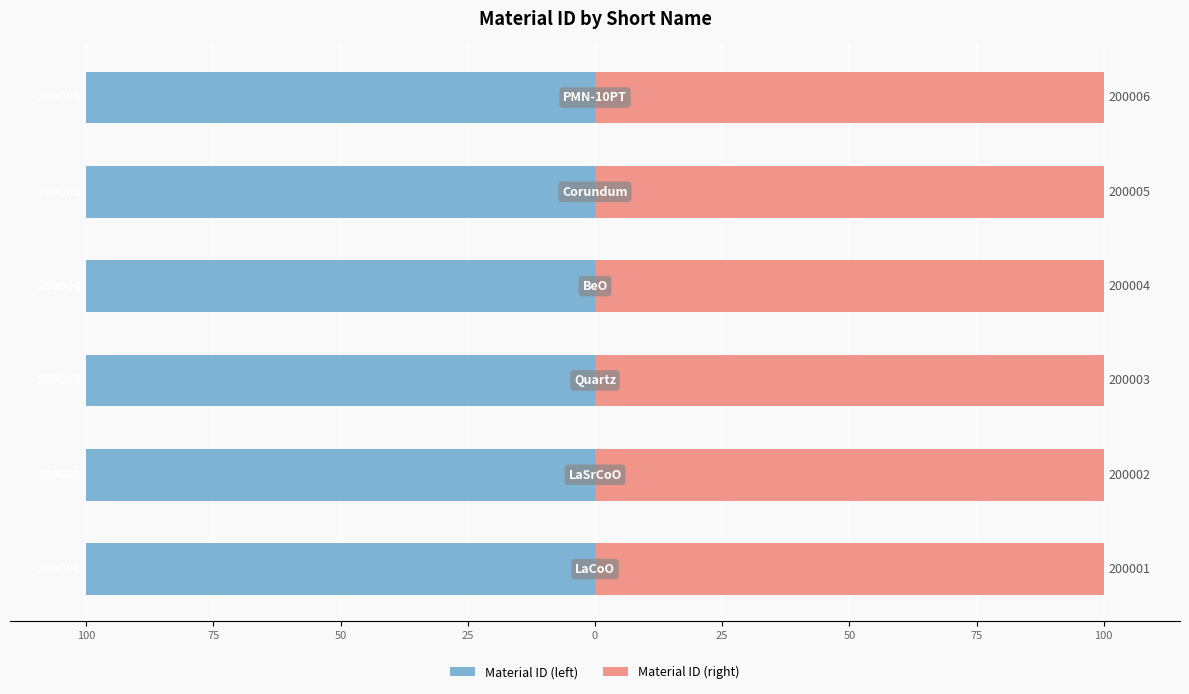

Read the Material ID (left) value at 25.

-100.0